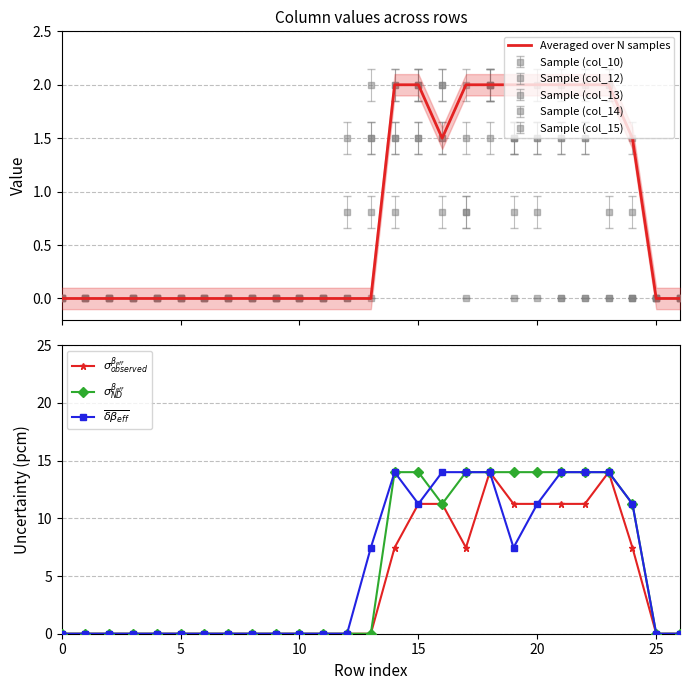

How many categories are shown in the chart?

27